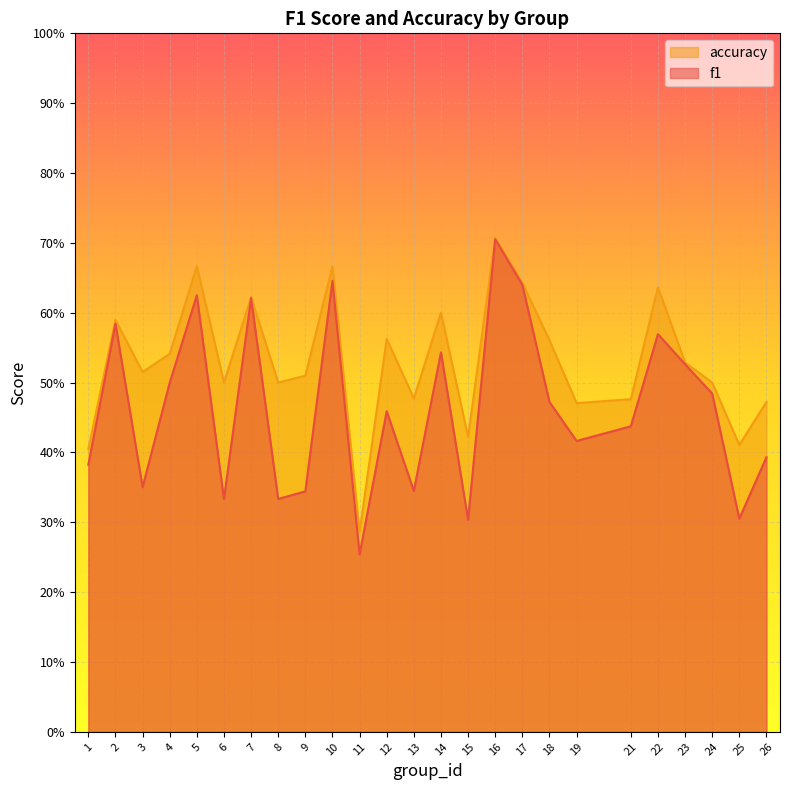

What is the total value across all series at 18?

1.0